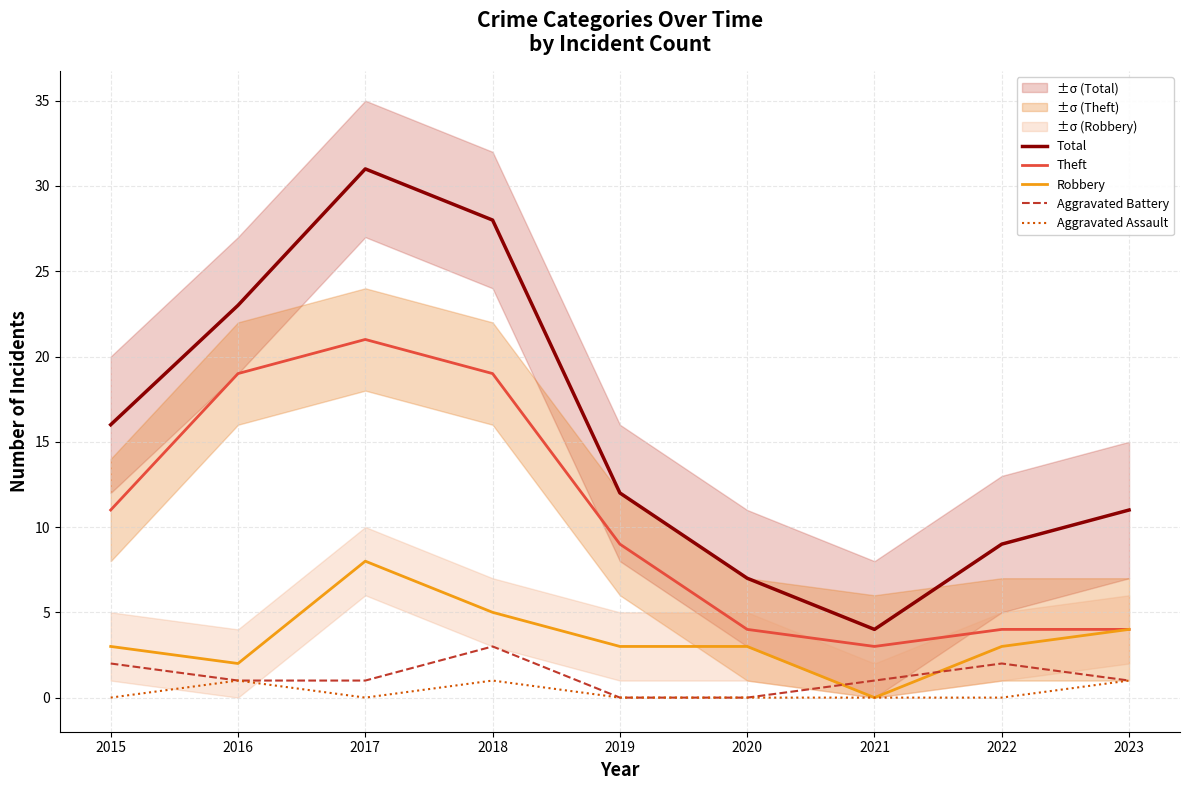

At which category does Aggravated Battery reach its first local peak?

2018